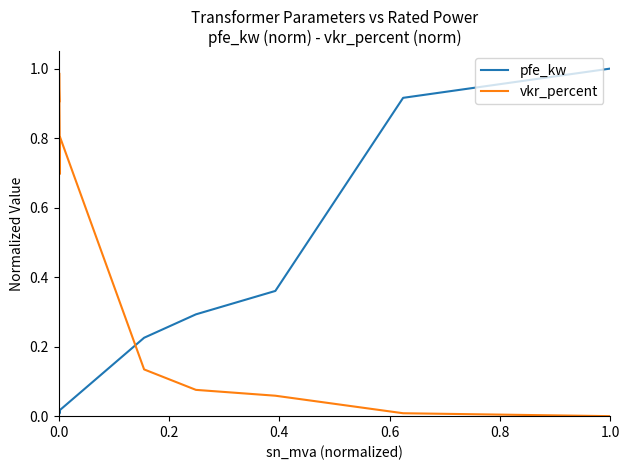

How many interior local peaks does the vkr_percent series have?

3